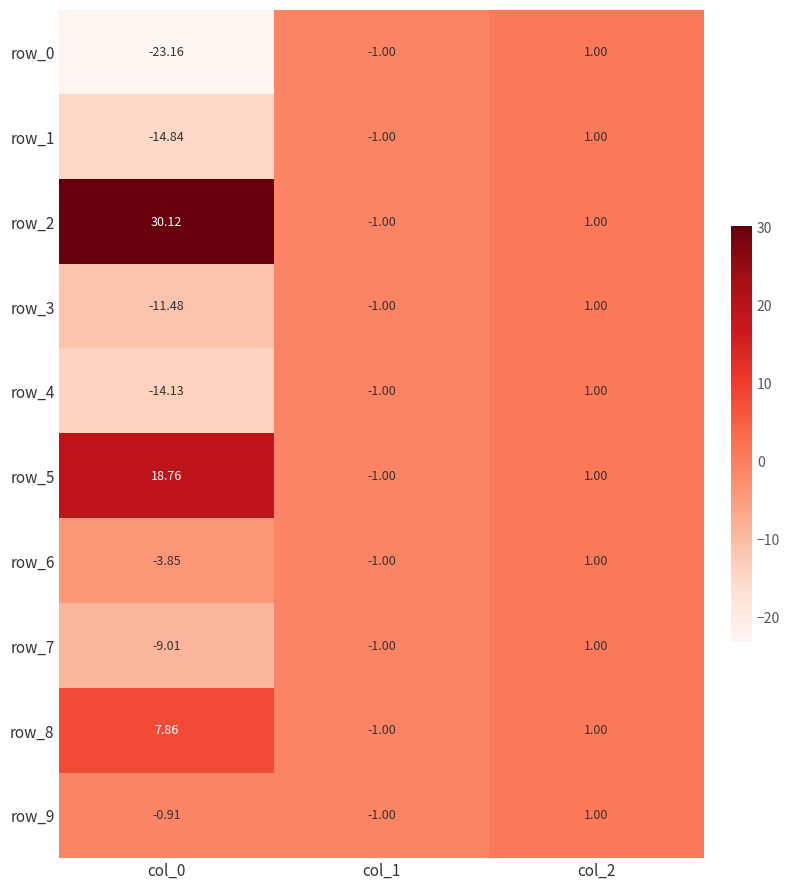

What value does the row_6 series have at col_1?

-1.0